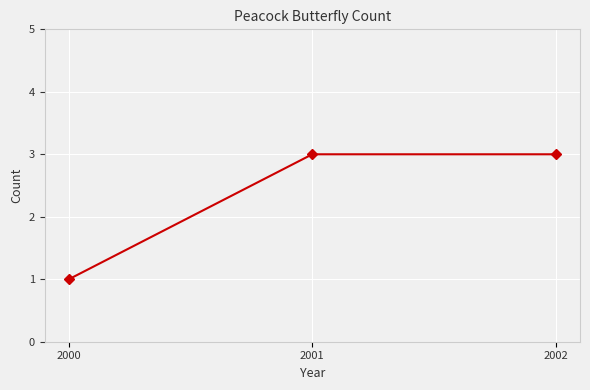

Which has a higher value, 2002 or 2000?

2002